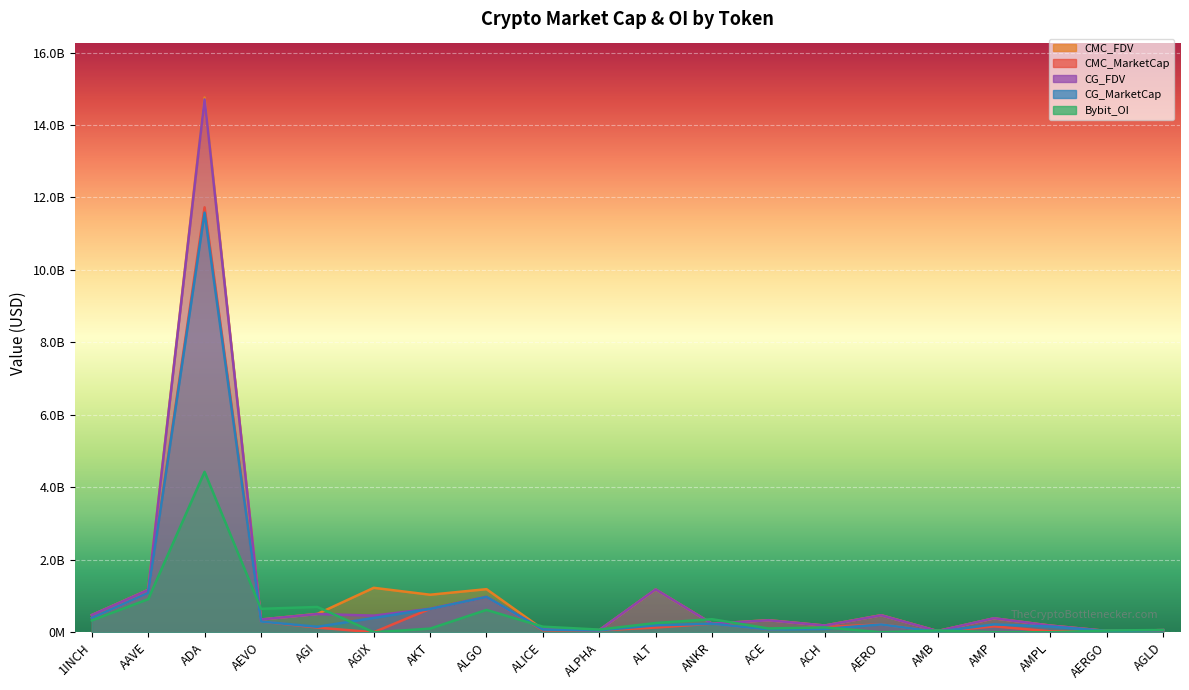

Reading right to left, extract all data points from this chart.

CMC_MarketCap: 59281592.2	33680052.0	26414174.4	163675367.1	15872210.6	216577814.2	146523417.1	76482679.8	236830767.6	129937995.3	52276400.8	55045164.4	975588817.4	647910774.9	0.0	130324297.0	296344147.6	11728349086.9	1087732166.5	397673770.9
CMC_FDV: 59281592.2	37842755.1	185303660.4	384553035.6	33906101.7	471502759.7	186596956.8	333412461.2	236830767.6	1181254502.7	59203172.0	81052073.3	1189548120.0	1036066079.1	1226866127.1	506675324.0	352308473.2	14758434587.6	1170516222.6	476178358.0
CG_MarketCap: 59294620.0	32802288.0	157591962.0	217955348.0	14384681.0	215398209.0	92161538.0	76262773.0	235630501.0	192360455.0	52211572.0	74348669.0	975795930.0	644252503.0	395288010.0	151138477.0	296571636.0	11581070854.0	1086202220.0	397197364.0
CG_FDV: 59294620.0	36856503.0	183856051.0	387034269.0	33279085.0	468909637.0	186422527.0	330888501.0	235630501.0	1182998312.0	59129753.0	80740636.0	975795936.0	646876959.0	459013491.0	503890992.0	352578922.0	14705732214.0	1168872603.0	475607904.0
Bybit_OI: 62567315.7	49283200.9	0.0	0.0	50824056.9	0.0	134483047.2	104874884.8	361148383.2	255139762.5	74557387.9	154603020.8	617164394.5	100363829.9	0.0	698977874.7	647742224.8	4427530376.3	913469349.9	327027742.8